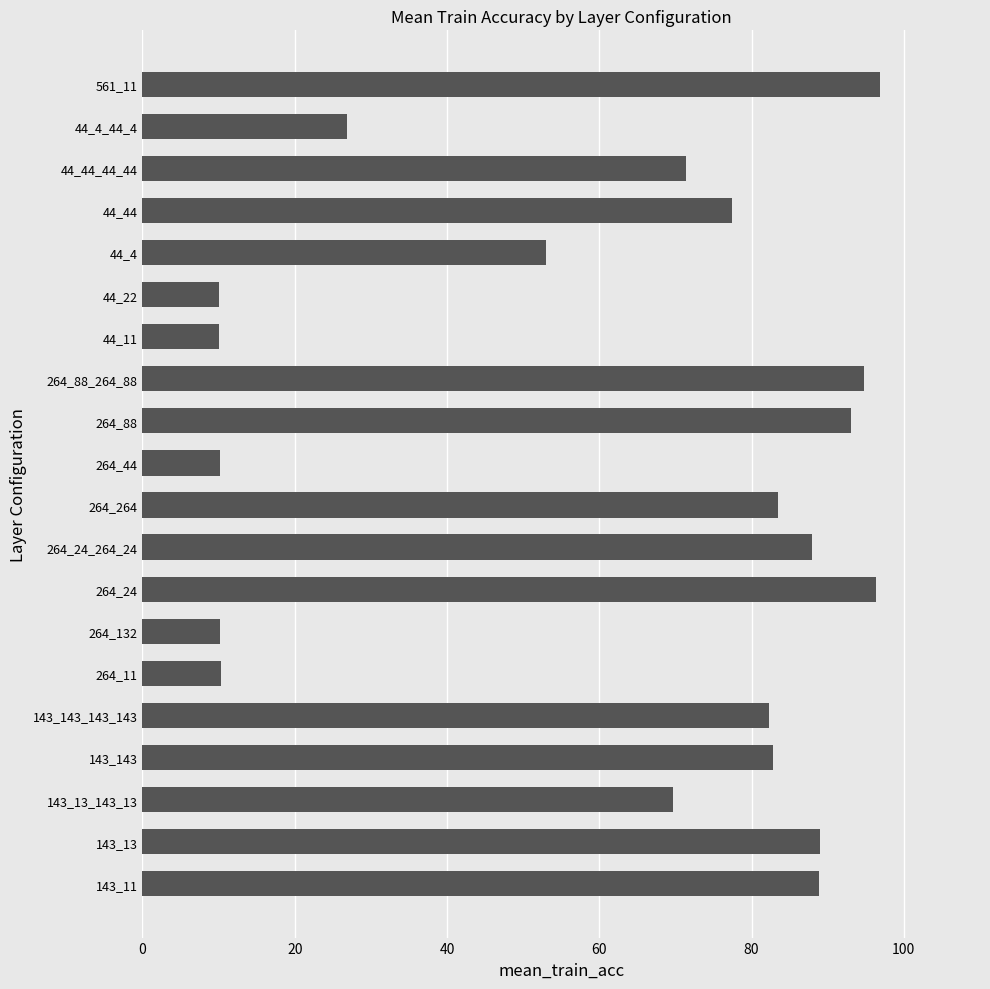

What is the average value?

62.2